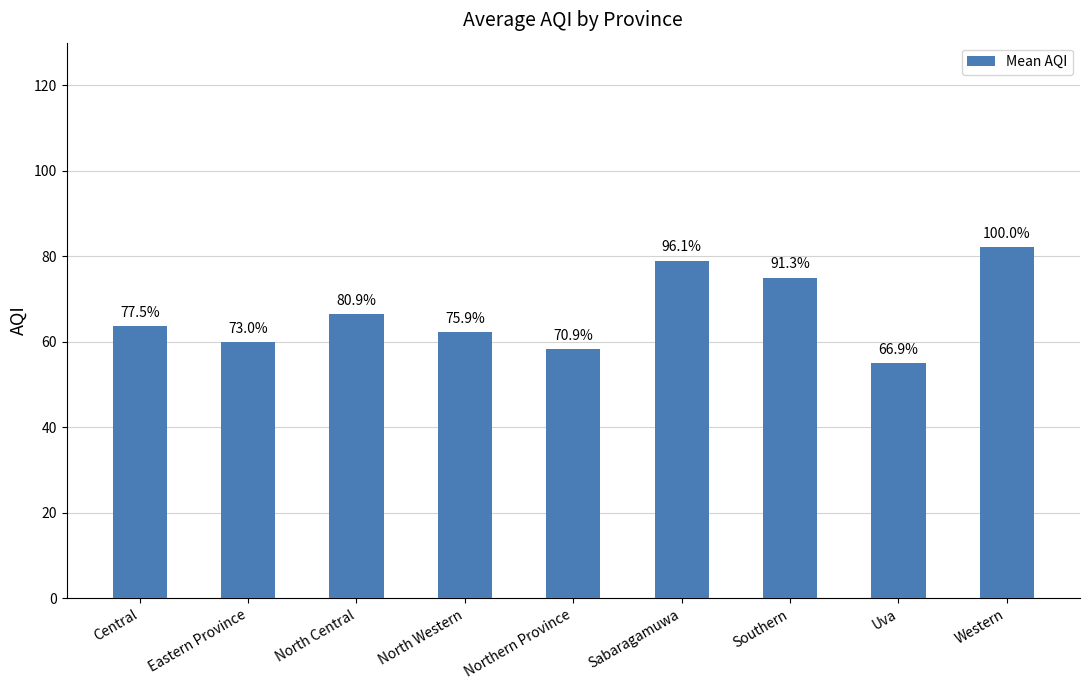

Are the bars horizontal?

No